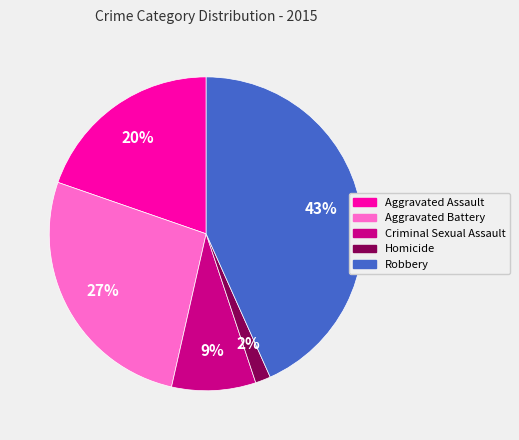

Is the sum of Robbery and Homicide greater than half?

No